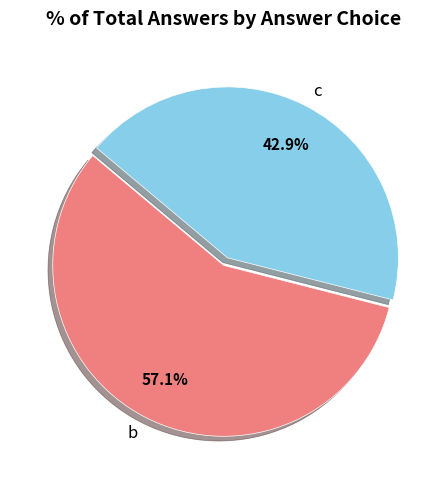

Which has a higher value, c or b?

b